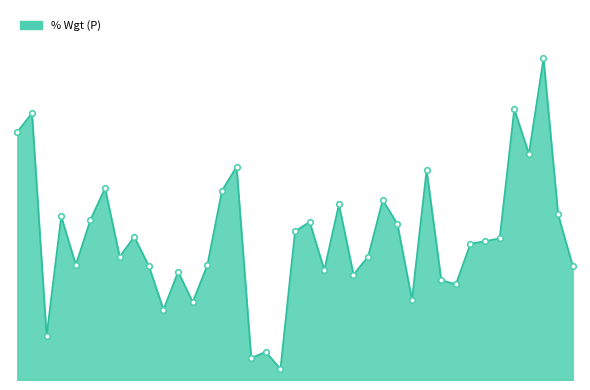

List the labels in order of value, smallest first.

ACI 7 1/4 10/01/20, ACI 7 06/15/19, ACI 7 1/4 06/15/21, AA 5.55 02/01/17, ABGSM 7 3/4 02/01/20, ACACN 6 3/4 10/01/19, AER 4 1/4 07/01/20, AER 4 5/8 07/01/22, AER 4 5/8 04/15/21, ADT 4 1/8 04/15/19, ABGSM 8 7/8 11/01/17, ADT 2 1/4 07/15/17, AAL 6 1/8 06/01/18, AER 8 7/8 09/01/17, ACACN 7 3/4 04/15/21, AA 5.87 02/23/22, AAL 4 5/8 03/01/20, ADT 4 1/8 06/15/23, AER 5 10/01/21, AER 5 7/8 04/01/19, AER 5 7/8 08/15/22, AAL 5 1/2 10/01/19, ACM 5 3/4 10/15/22, AER 3 7/8 04/15/18, ACM 5 7/8 10/15/24, AA 6 3/4 07/15/18, AA 5.72 02/23/19, AER 8 5/8 01/15/22, ADT 3 1/2 07/15/22, ADT 6 1/4 10/15/21, ACAFP 6.637 05/29/49, AA 6.15 08/15/20, AER 4 1/2 05/15/21, ACAFP 8 3/8 10/29/49, AER 8 1/4 12/15/20, AA 5 1/8 10/01/24, AA 5.4 04/15/21, AER 6 1/4 05/15/19, AER 8 3/4 03/15/17